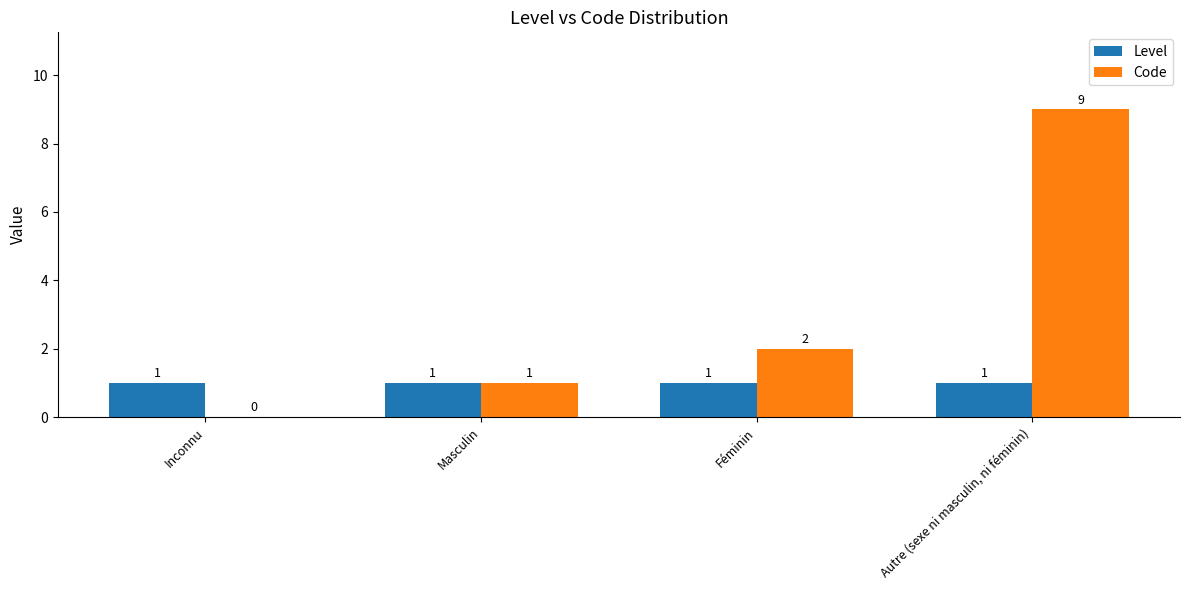

How many groups of bars are there?

4